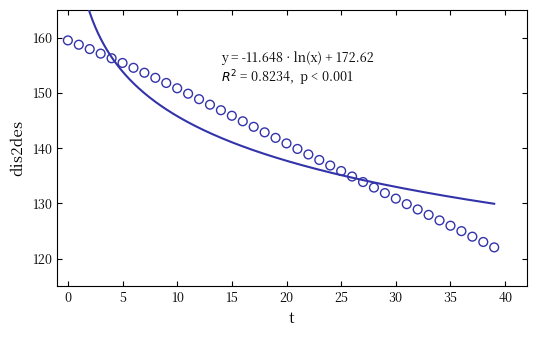

How many data points are displayed?

40